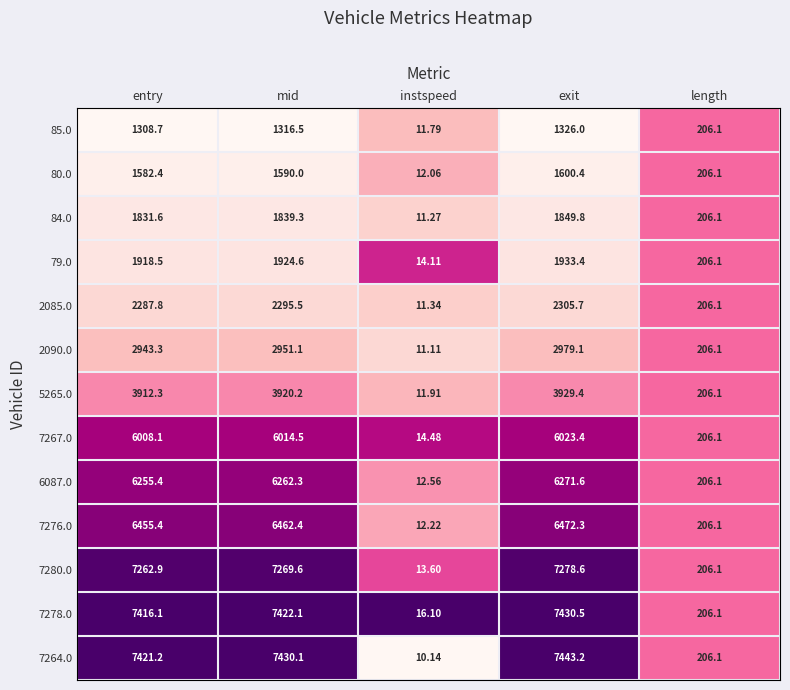

At which category is the sum across all series the highest?

exit